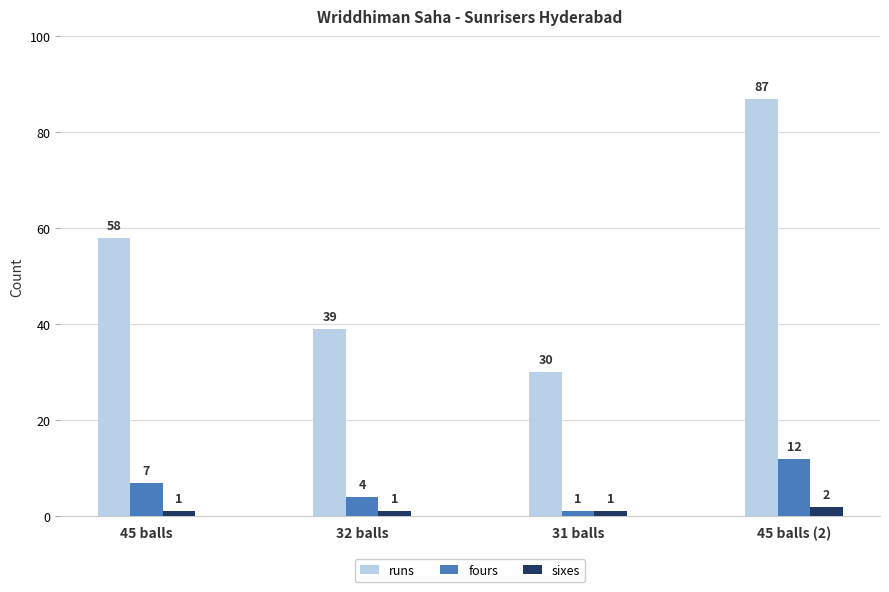

Reading left to right, what are all the values shown in this chart?

runs: 45 balls=58	32 balls=39	31 balls=30	45 balls (2)=87
fours: 45 balls=7	32 balls=4	31 balls=1	45 balls (2)=12
sixes: 45 balls=1	32 balls=1	31 balls=1	45 balls (2)=2